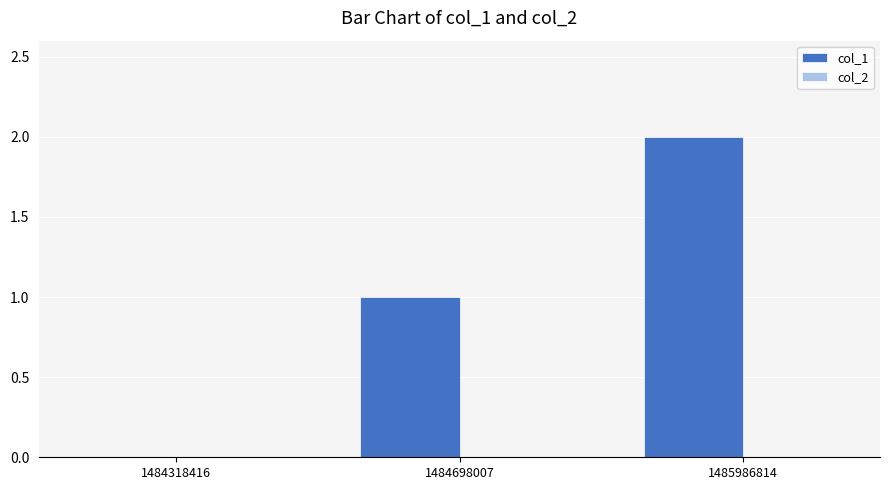

What is the change in value from 1484698007 to 1485986814?

+1